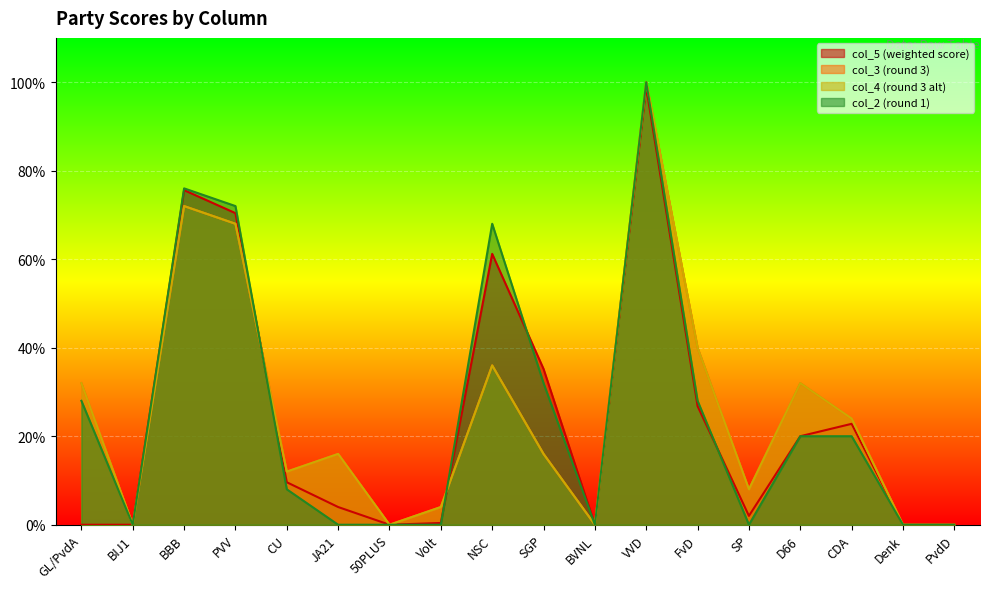

What is the difference between the maximum and second lowest values in the col_3 series?

100.0